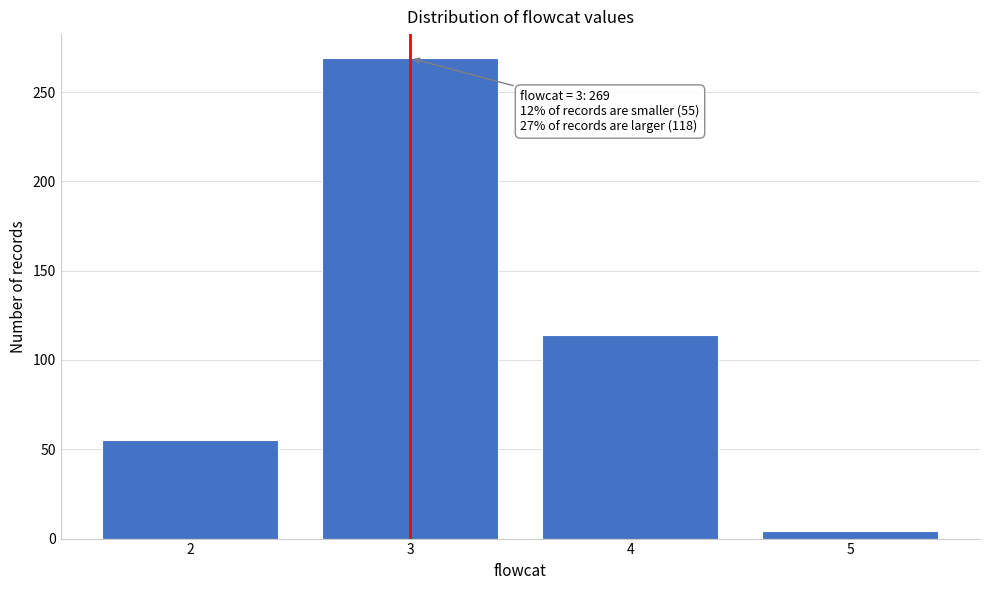

Reading right to left, transcribe all the data shown in this chart.

5=4	4=114	3=269	2=55